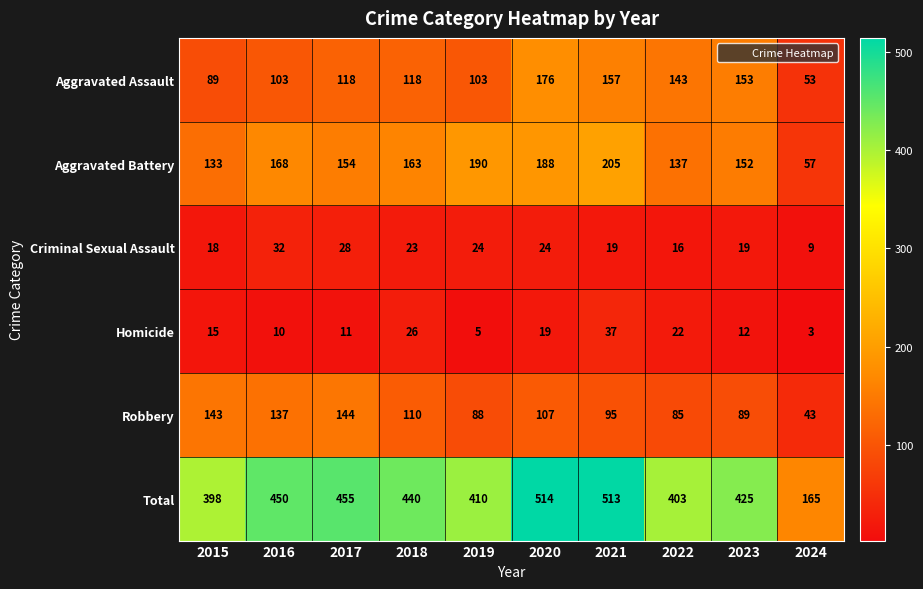

At which label does Aggravated Battery reach its peak?

2021